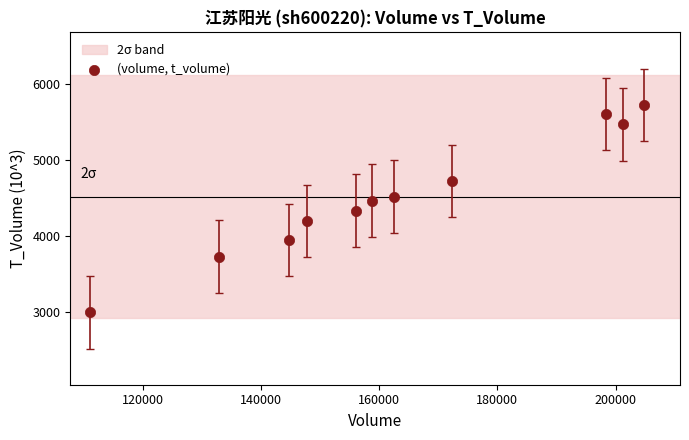

What is the average X value?

162765